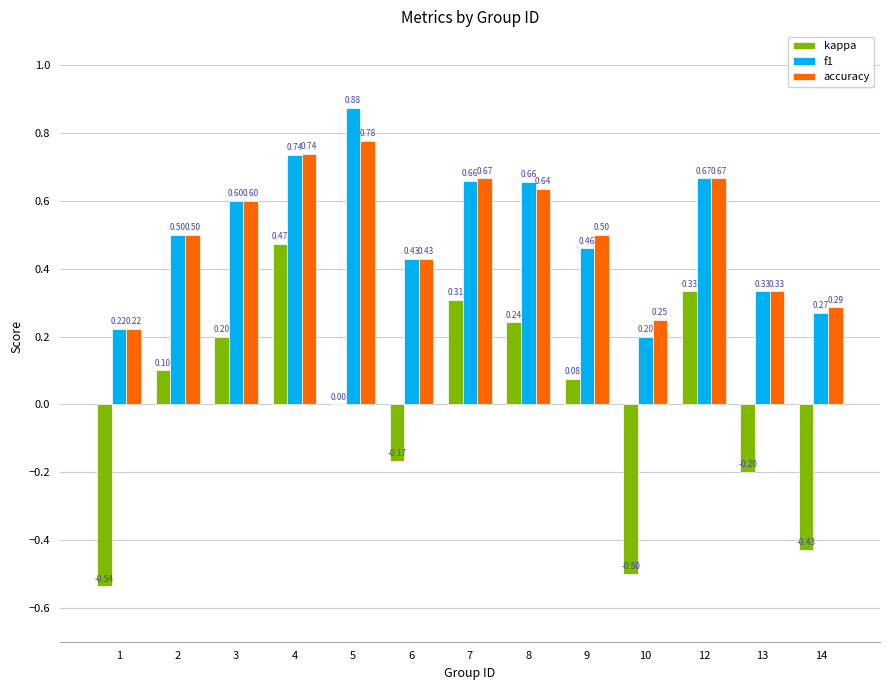

Are the bars horizontal?

No